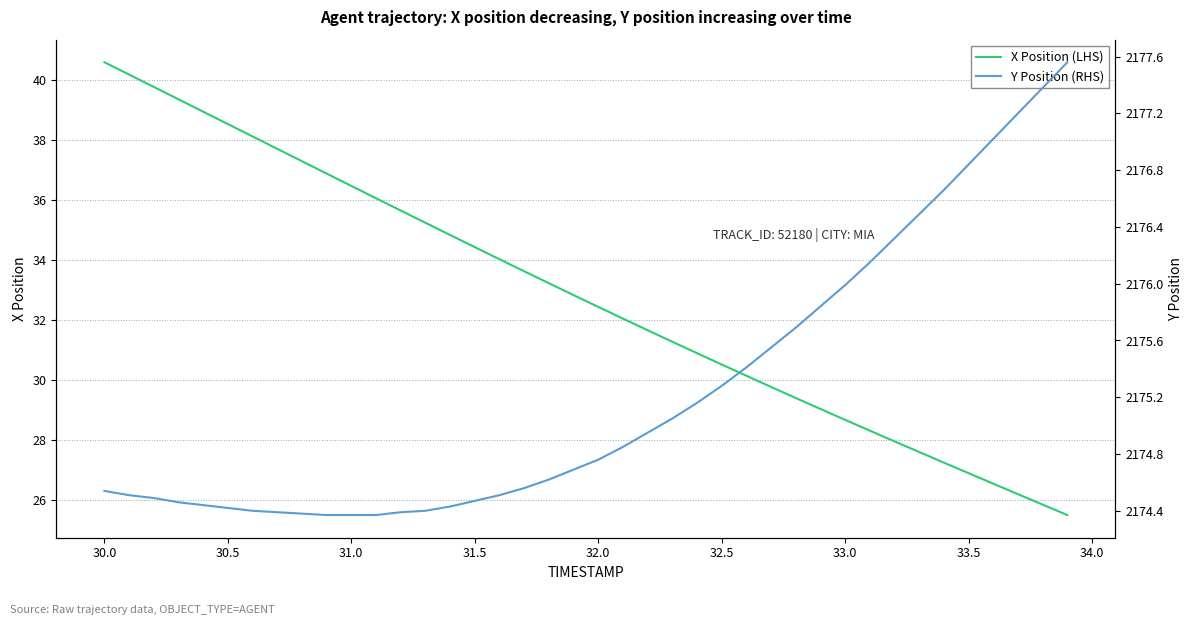

True or false: X Position (LHS) has a value of 8.0 at 31.0.

False